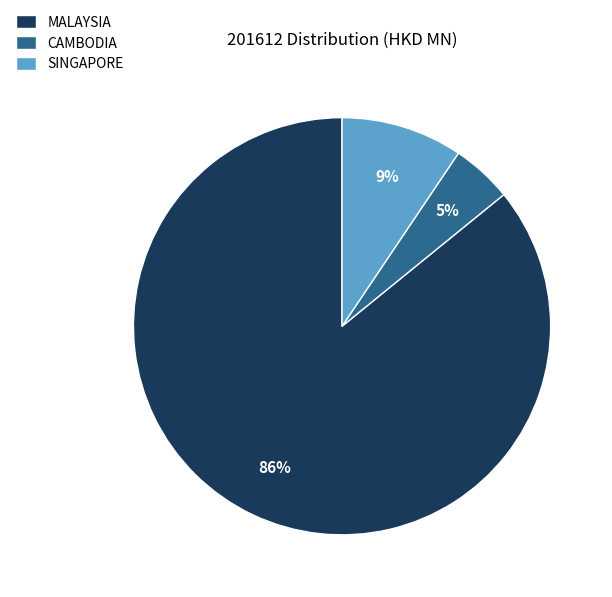

Do MALAYSIA and CAMBODIA together represent more than half of the pie?

Yes